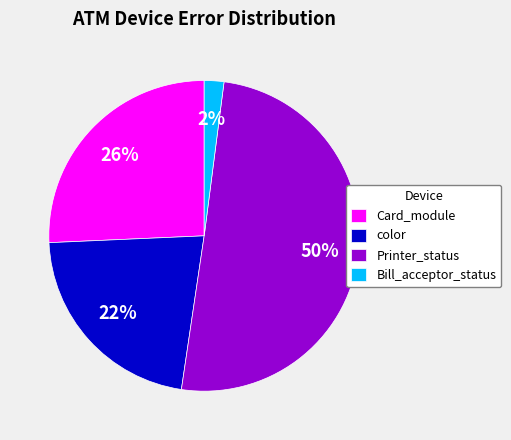

Which slice is the smallest?

Bill_acceptor_status